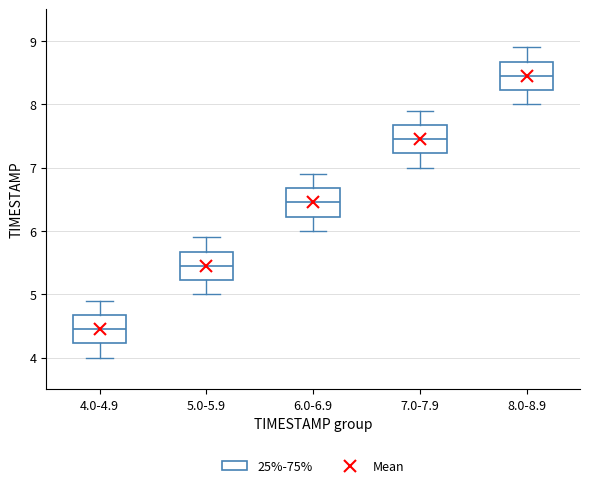

Where is the upper edge of the box for 6.0-6.9 on the y-axis? The values are not printed on the chart, so give them approximately, as read against the axis.

6.7